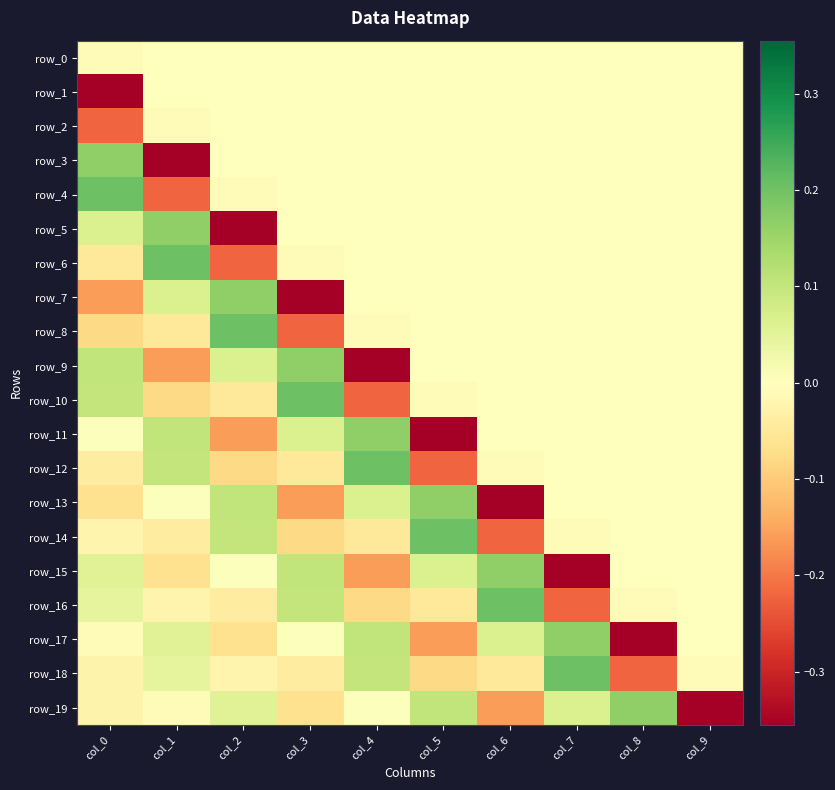

Between col_1 and col_2, which series saw the biggest shift?

row_5